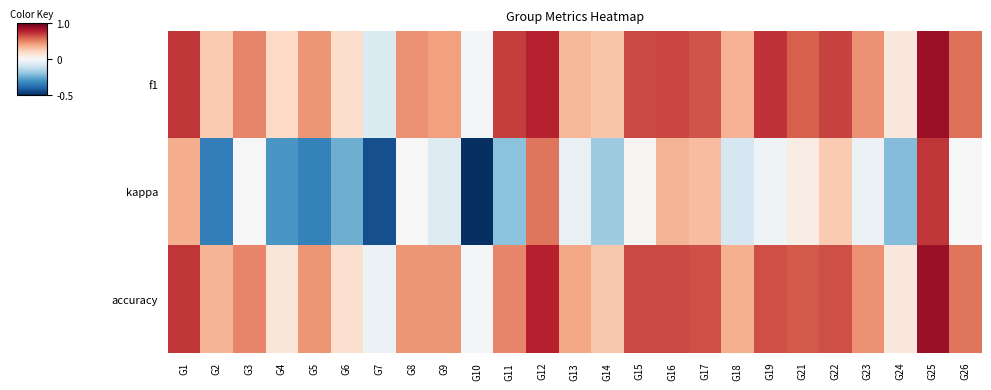

Which label corresponds to the largest value in the chart?

G25